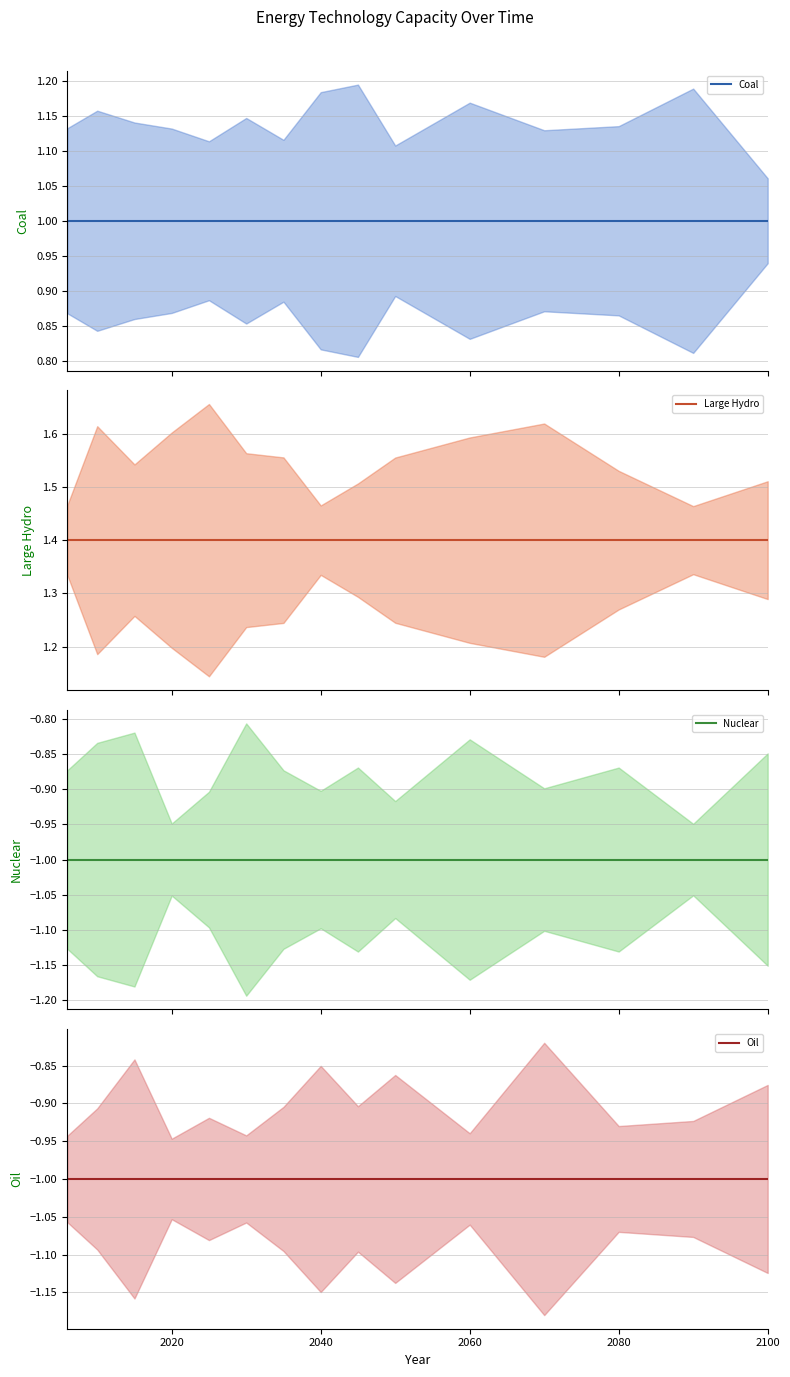

True or false: Oil has a value of -1.6 at 13.

False